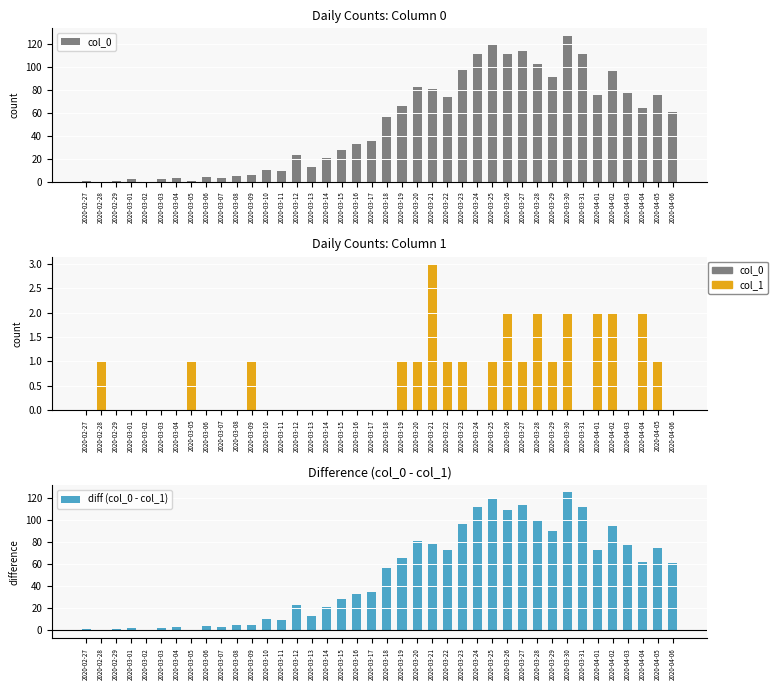

What is the difference between the highest and lowest values at 2020-03-07?

3